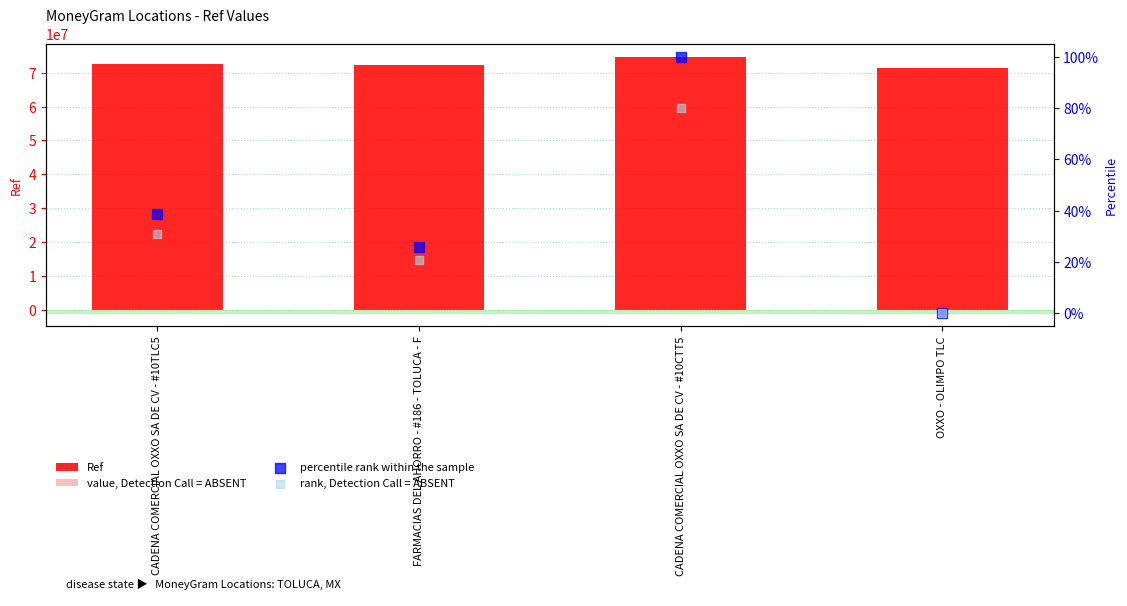

Which series has the widest spread of Y values?

Ref